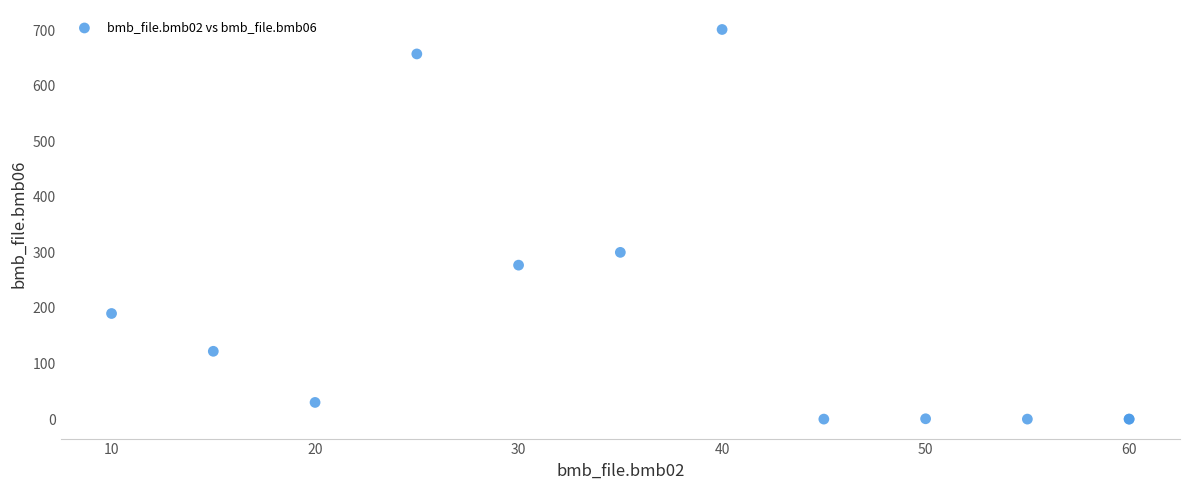

What Y value in the scatter plot is closest to 350?

300.0